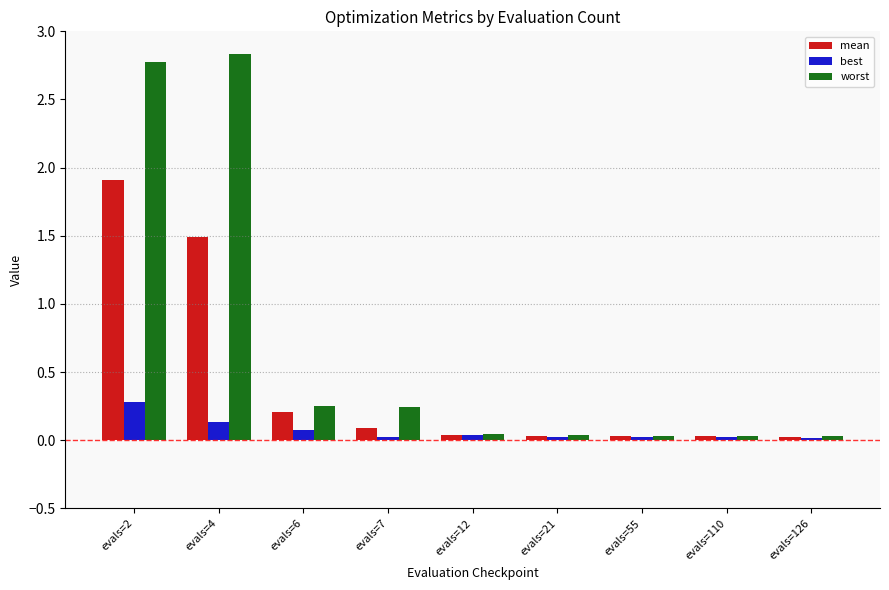

The worst series shows 0.0 at evals=12. True or false?

True